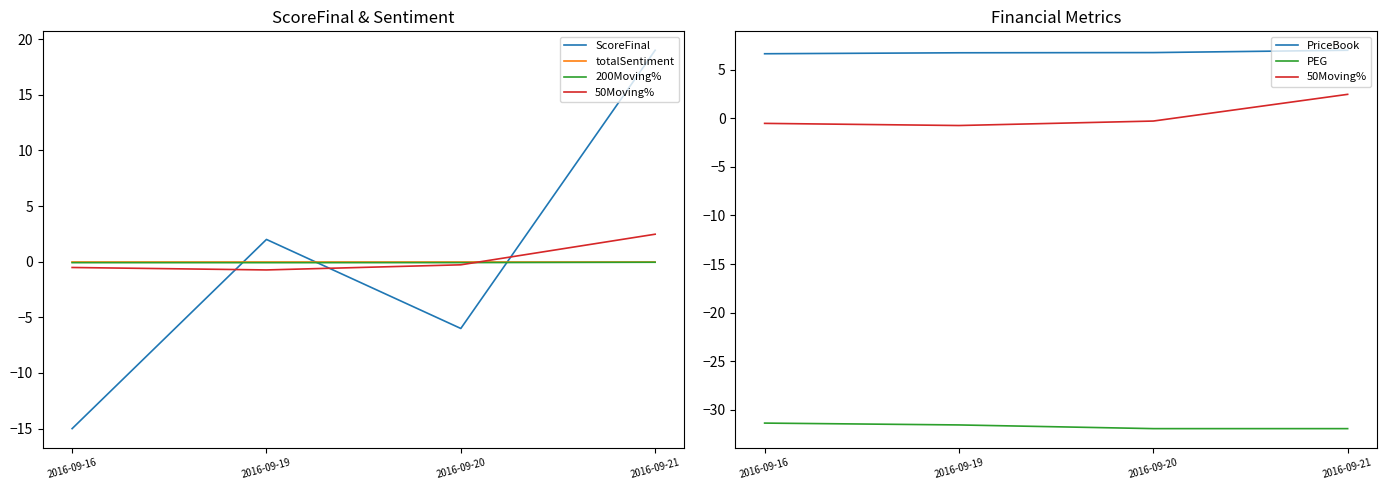

What is the total value across all series at 2016-09-16?

-40.3